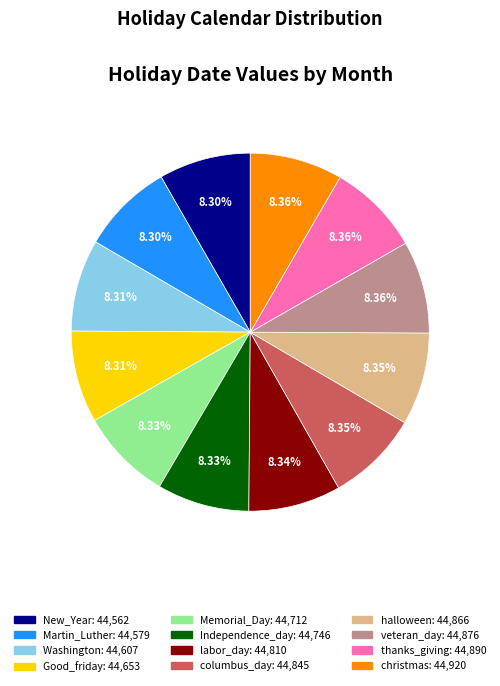

Is the sum of New_Year and Memorial_Day greater than half?

No